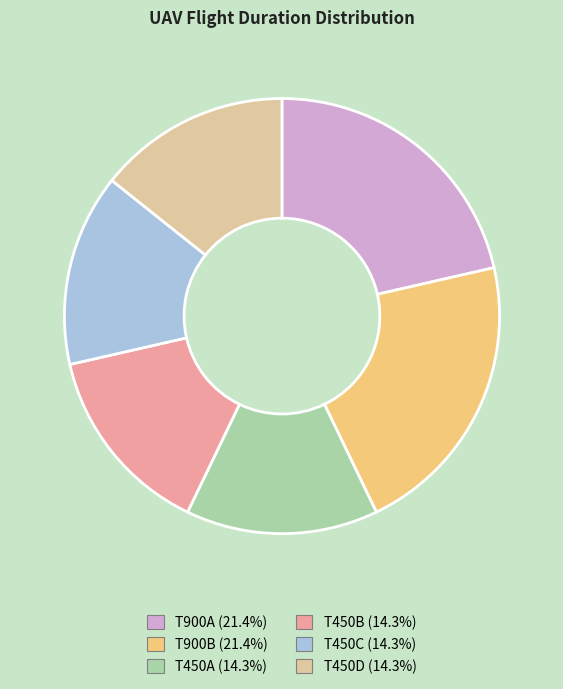

Approximately how many times larger is the value at T450C compared to T450A?

1.0